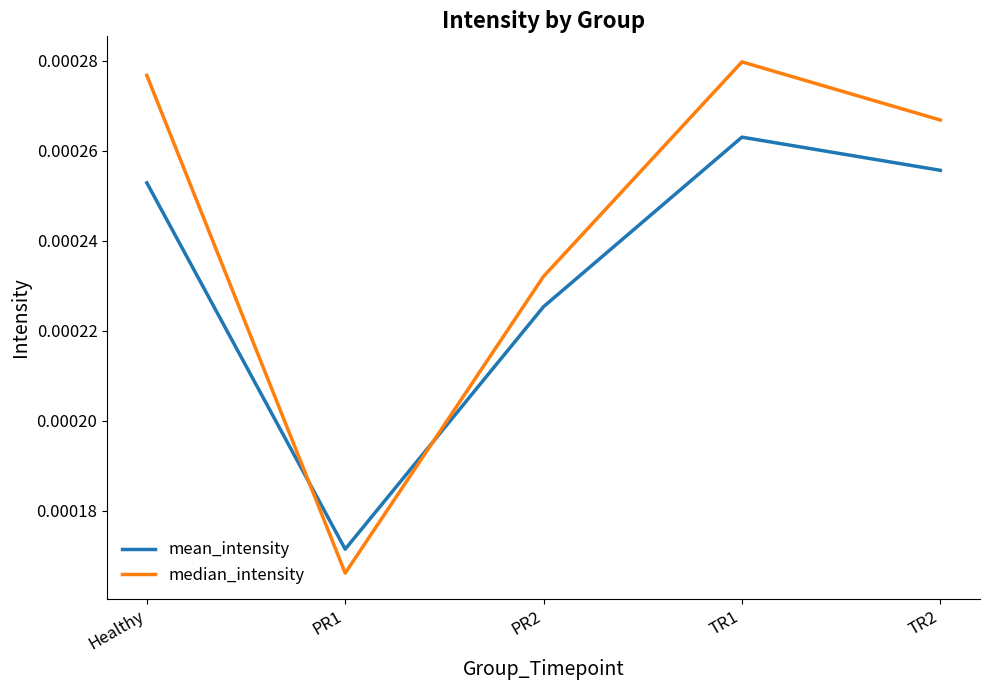

Which series has the largest range (max minus min)?

median_intensity